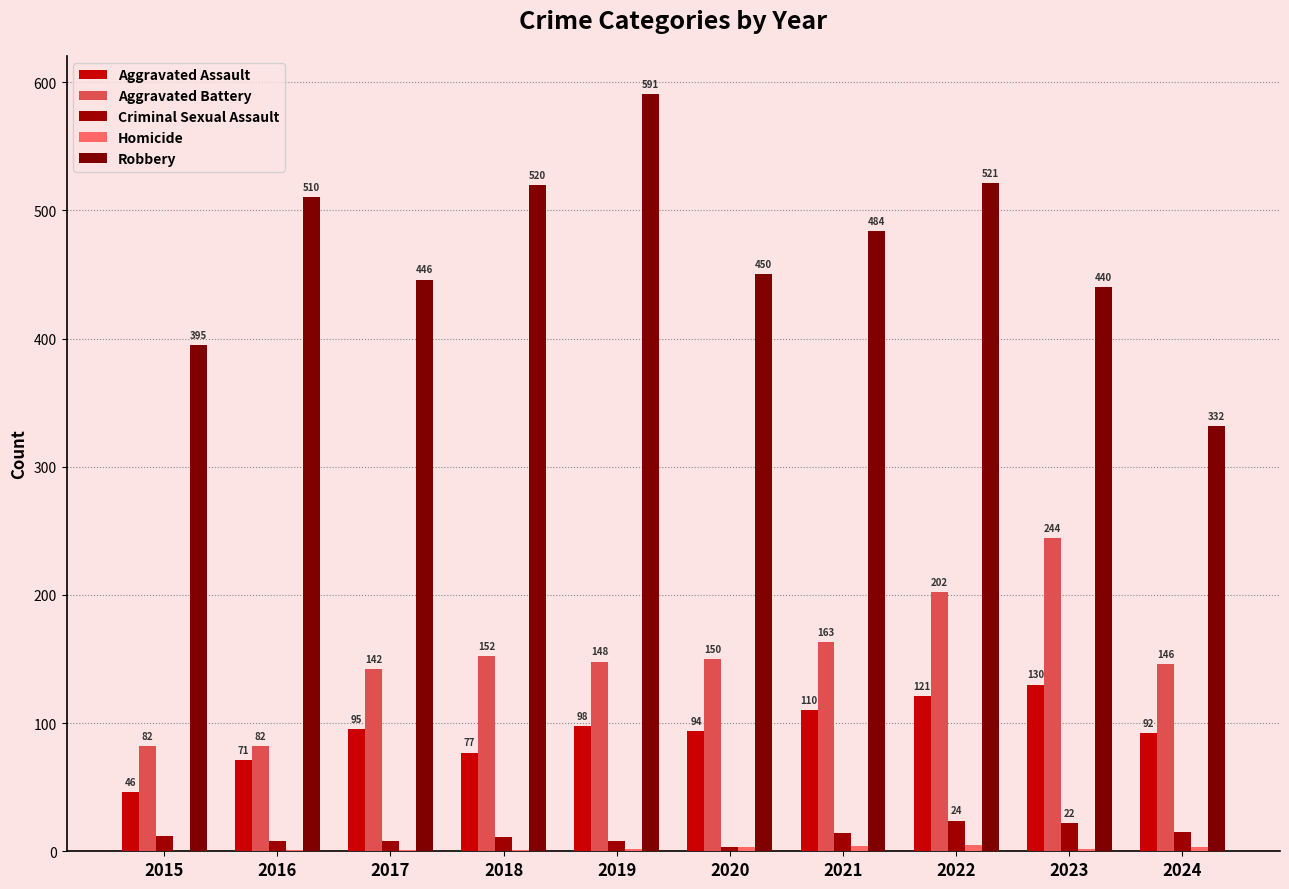

How many categories are shown in the chart?

10